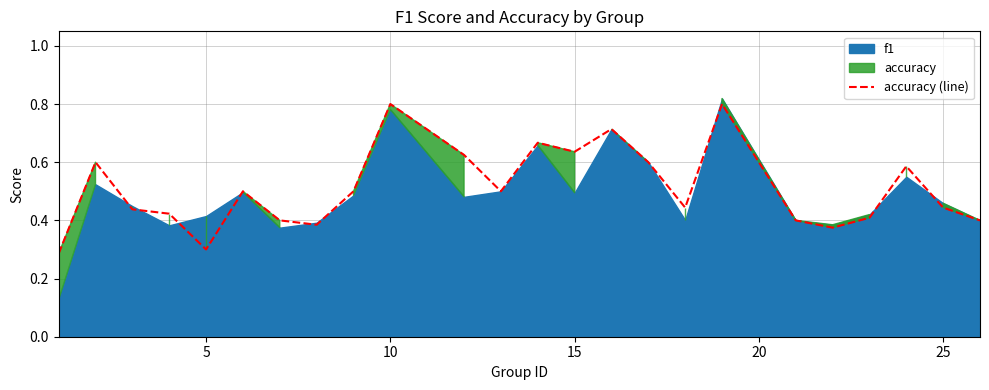

How many points are lower than both their immediate neighbors (excluding endpoints)?

6